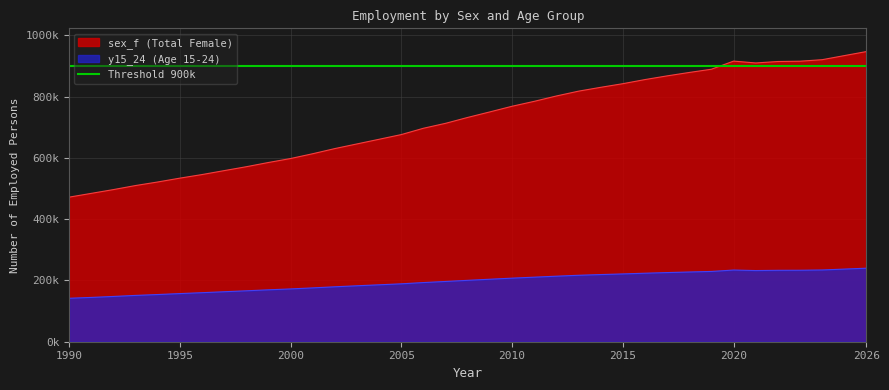

Where does the y15_24 series first go above 200500?

2009